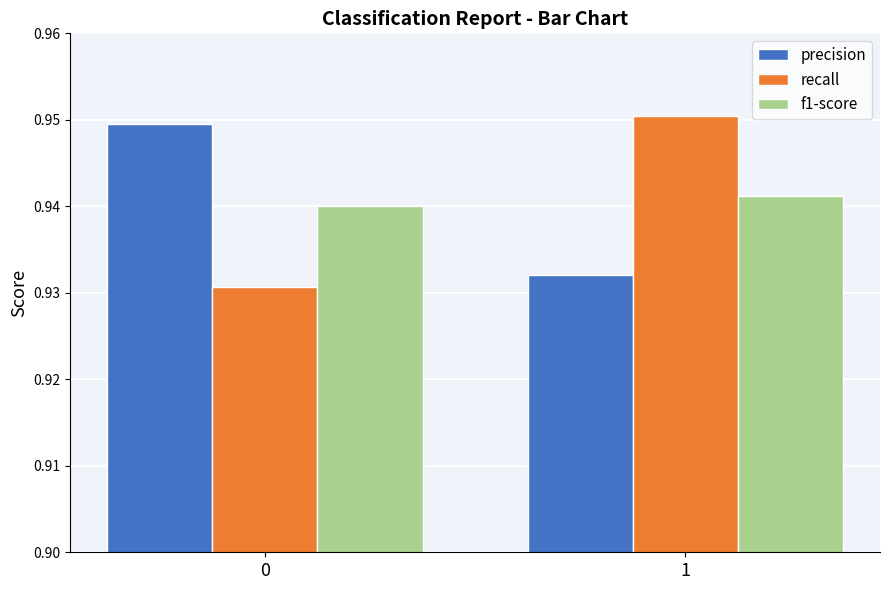

What is the sum of the precision values at 1 and 0?

1.9